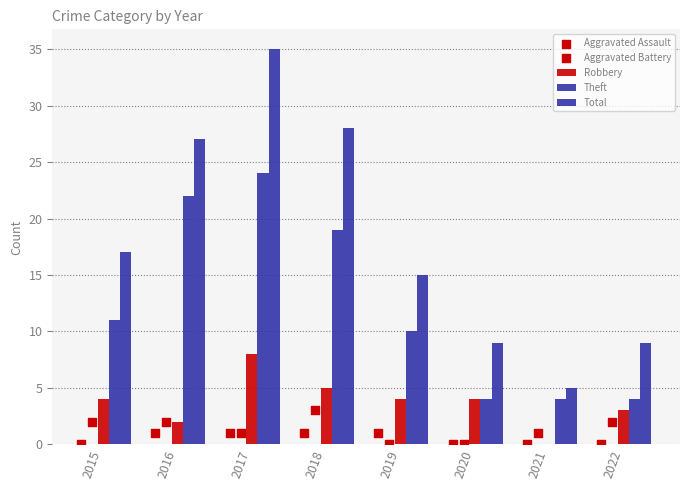

How many positive values does the Robbery series have?

7